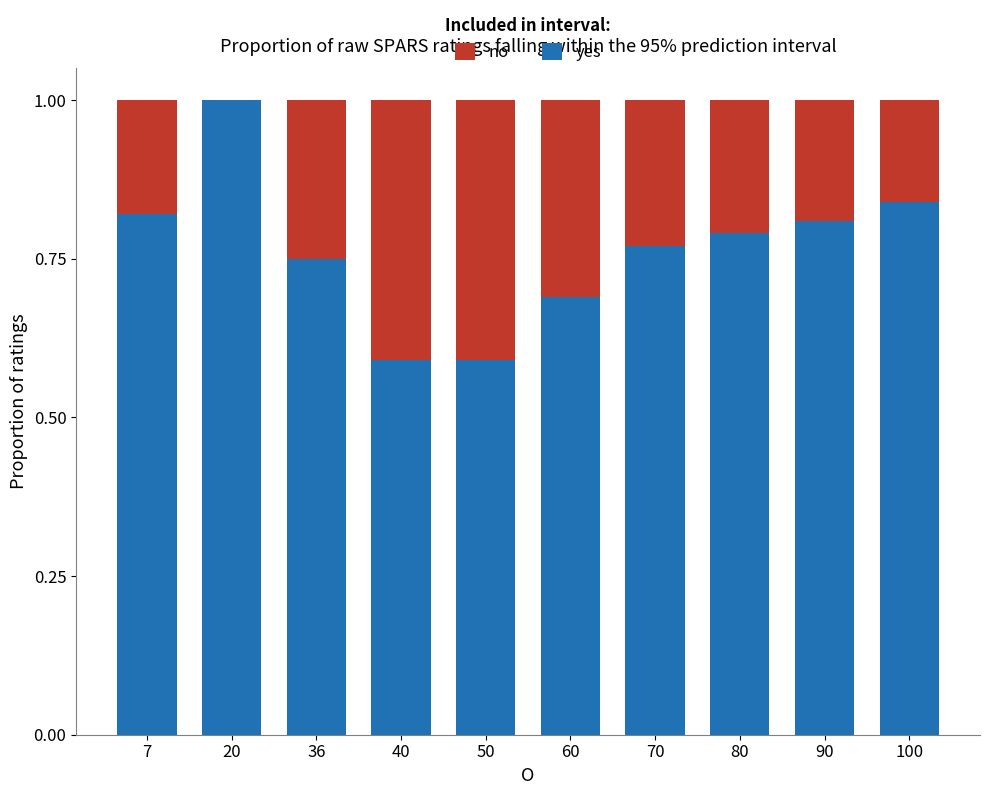

What is the highest value of the yes series?

1.0